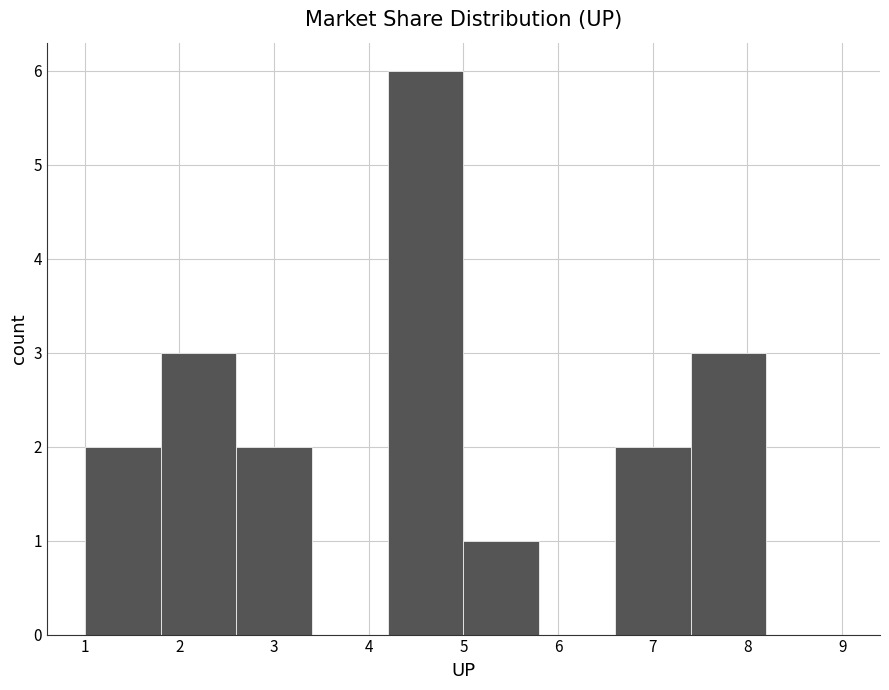

Reading left to right, list every bar in this chart as the range it spans on the x-axis followed by its height. The values are not printed on the chart, so give them approximately, as read against the axis.

1.0 to 1.8: 2
1.8 to 2.6: 3
2.6 to 3.4: 2
3.4 to 4.2: 0
4.2 to 5.0: 6
5.0 to 5.8: 1
5.8 to 6.6: 0
6.6 to 7.4: 2
7.4 to 8.2: 3
8.2 to 9.0: 0